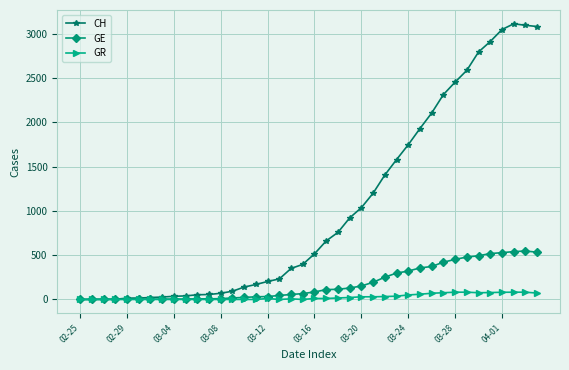

Which series has the largest total across all categories?

CH